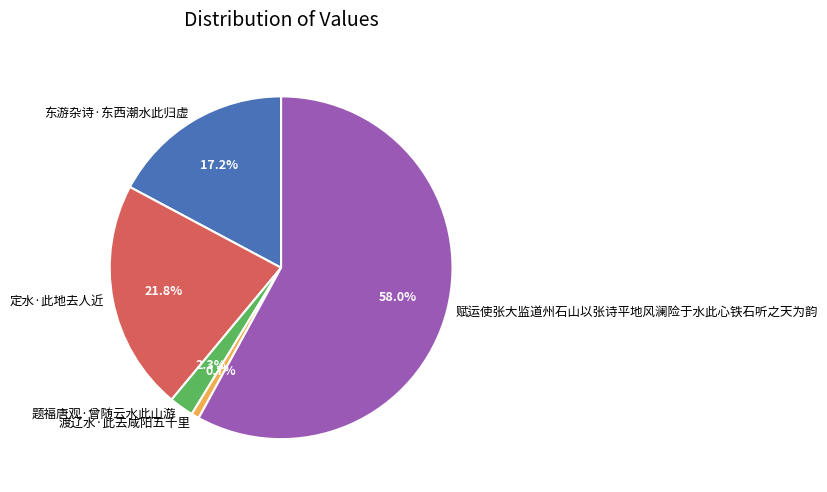

To the nearest percent, what is the average slice percentage?

20%